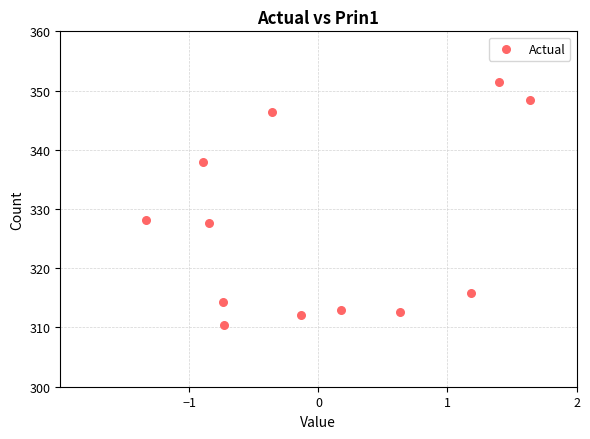

What is the range of Y values (max minus min)?

41.1